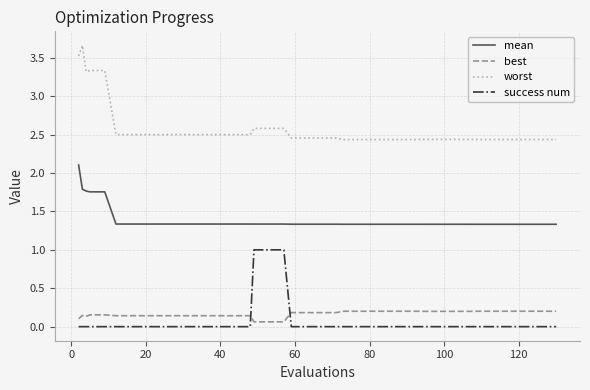

Which series has the widest spread of values?

worst